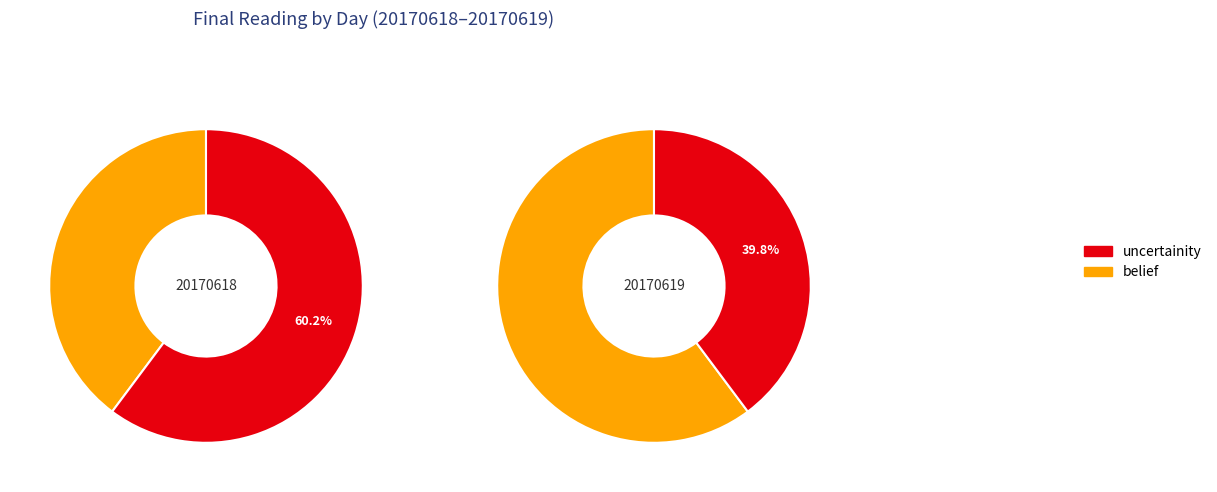

Which series has the largest range (max minus min)?

uncertainity